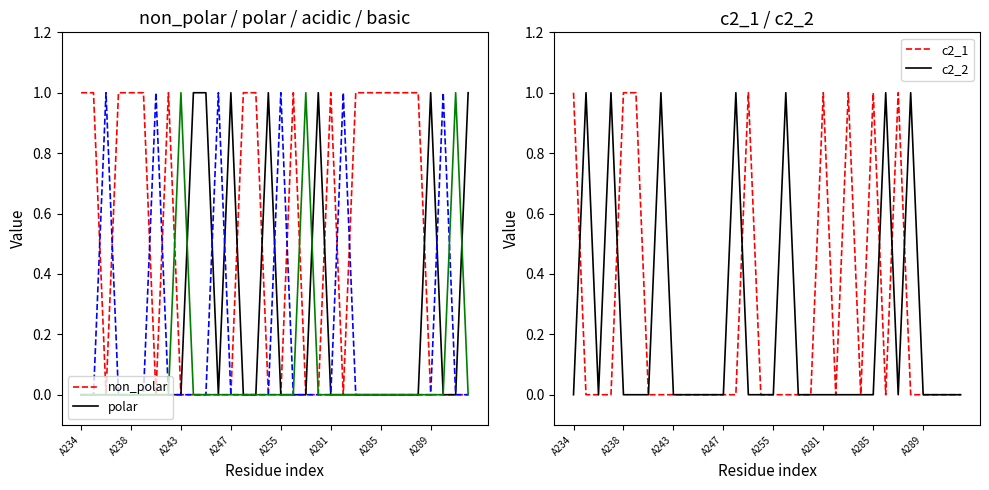

Rank the categories by c2_1 value from lowest to highest.

A238, A243, A247, A285, A289, 8, 9, 10, 11, 12, 13, 15, 16, 17, 18, 19, 21, 23, 25, 27, 28, 29, 30, 31, A234, A255, A281, 14, 20, 22, 24, 26